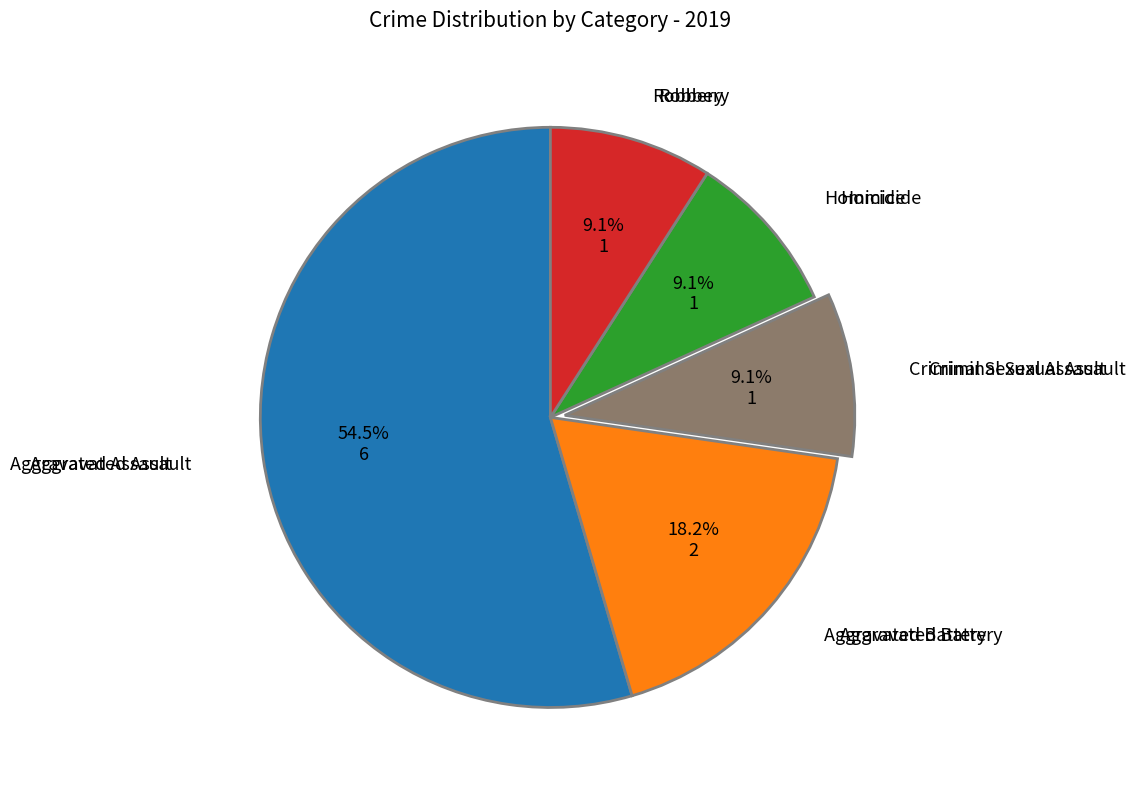

Is there any slice that represents more than half of the pie?

Yes